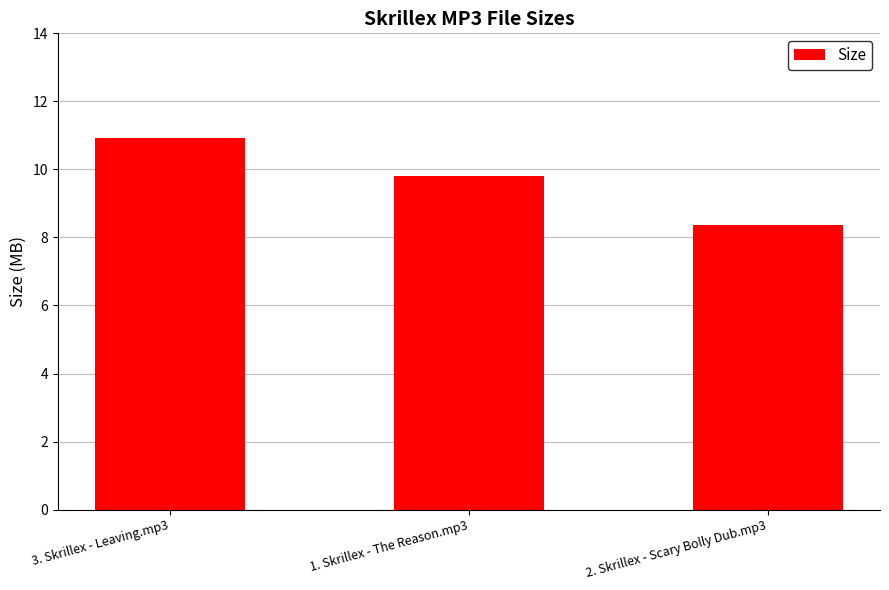

What is the value of the 2nd bar from the left?

9.8